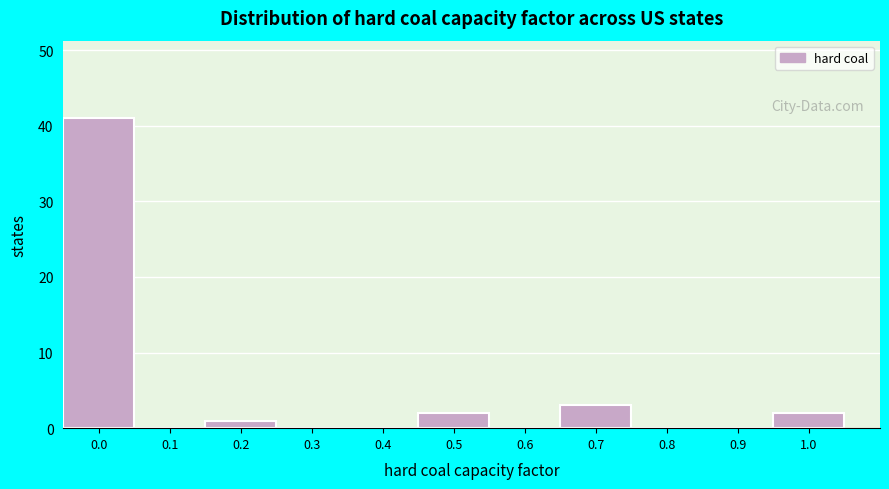

Reading right to left, transcribe all the data shown in this chart.

1.0=2	0.9=0	0.8=0	0.7=3	0.6=0	0.5=2	0.4=0	0.3=0	0.2=1	0.1=0	0.0=41